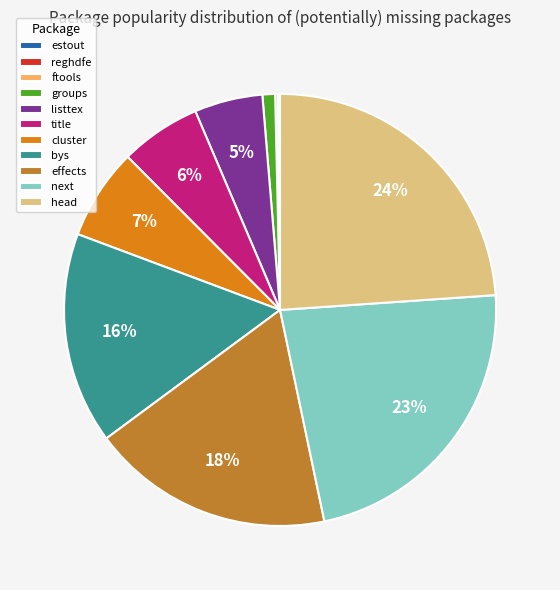

To the nearest percent, what portion does title represent?

6%